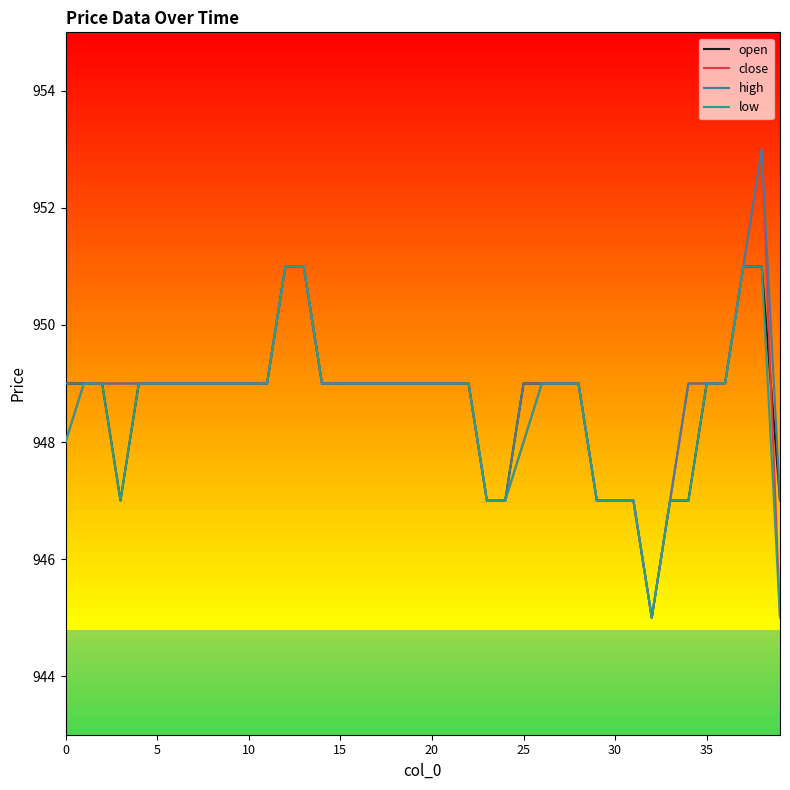

What is the smallest value displayed?

945